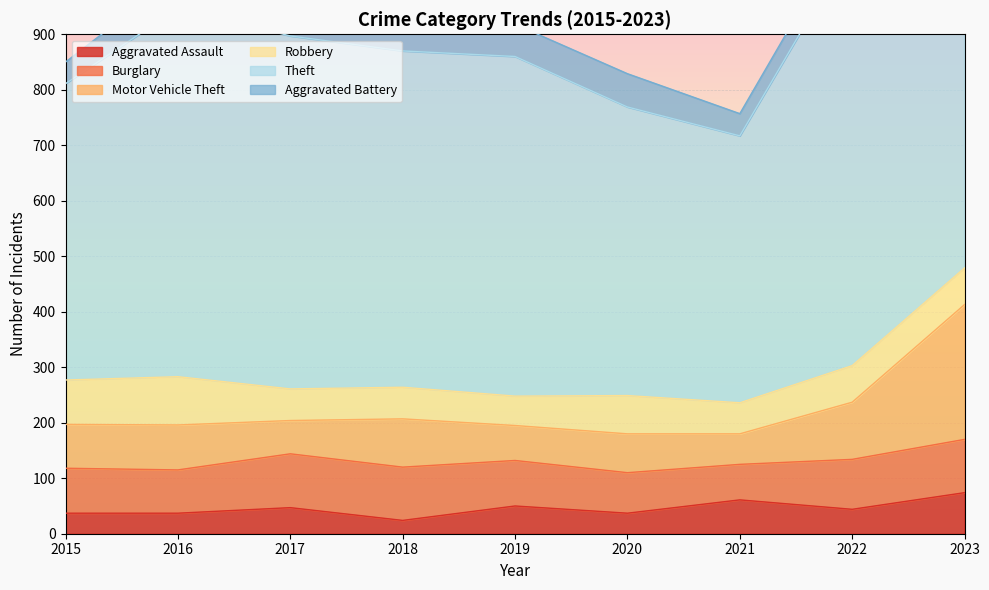

Reading right to left, what are all the values shown in this chart?

Aggravated Assault: 2023=74	2022=44	2021=61	2020=37	2019=50	2018=24	2017=47	2016=37	2015=37
Burglary: 2023=96	2022=90	2021=64	2020=73	2019=82	2018=96	2017=97	2016=78	2015=81
Motor Vehicle Theft: 2023=243	2022=103	2021=55	2020=70	2019=63	2018=87	2017=60	2016=81	2015=79
Robbery: 2023=66	2022=66	2021=56	2020=69	2019=53	2018=57	2017=57	2016=87	2015=80
Theft: 2023=822	2022=759	2021=481	2020=520	2019=612	2018=606	2017=636	2016=664	2015=534
Aggravated Battery: 2023=59	2022=44	2021=40	2020=60	2019=58	2018=46	2017=55	2016=59	2015=39